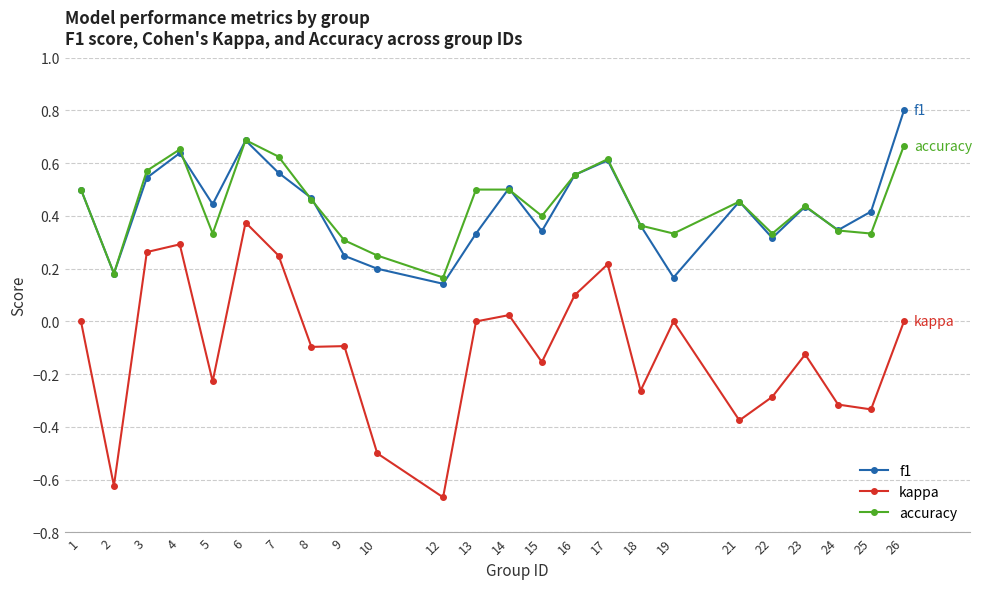

Is this an area chart (filled region under the line)?

No